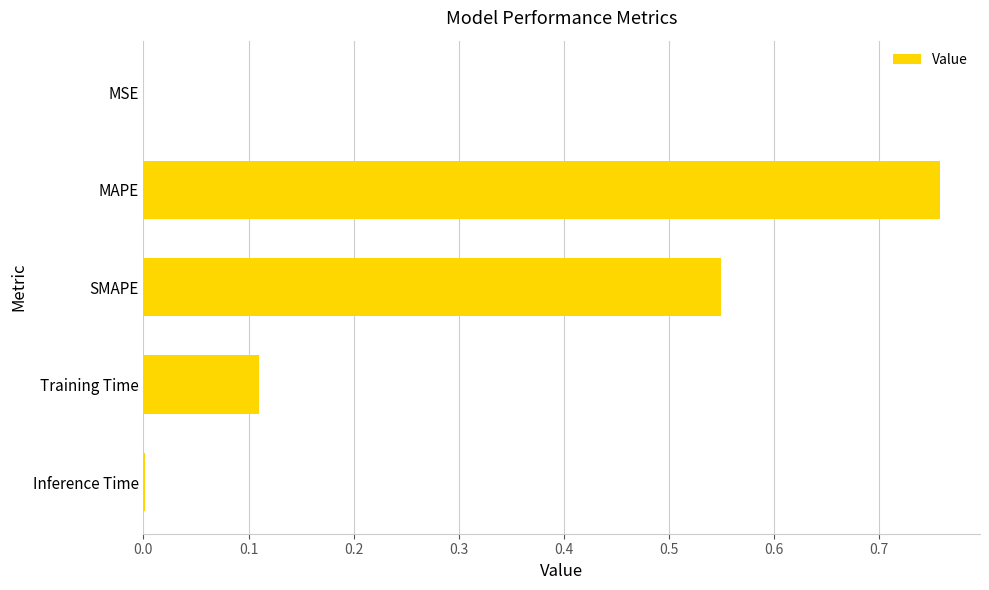

Are the bars horizontal?

Yes